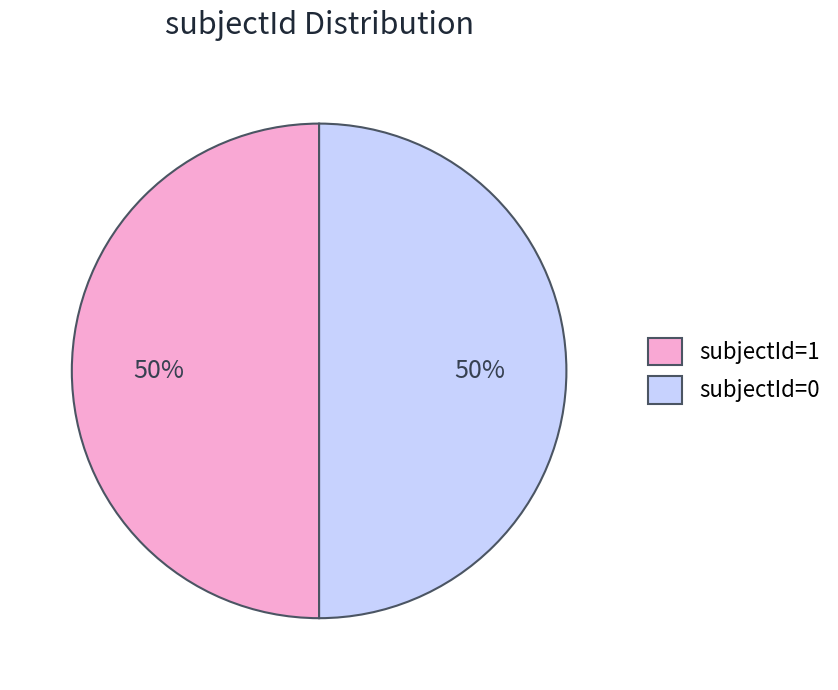

True or false: subjectId=1 accounts for 50% of the total.

True